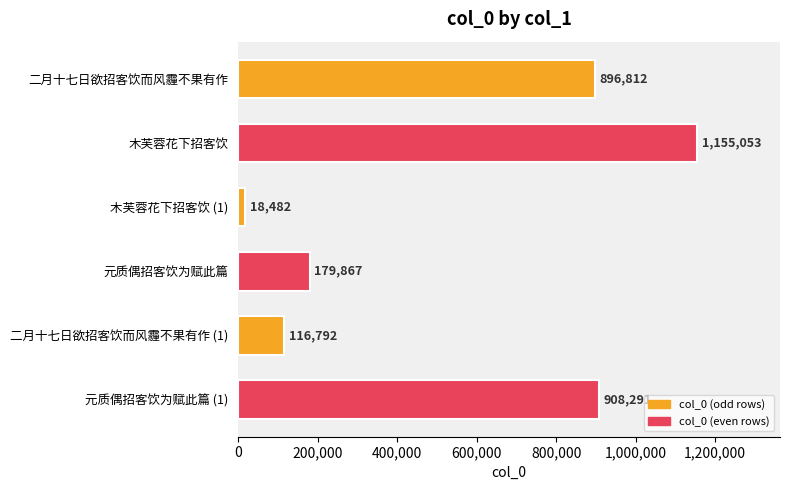

What is the difference between the values at 木芙蓉花下招客饮 and 二月十七日欲招客饮而风霾不果有作?

258241